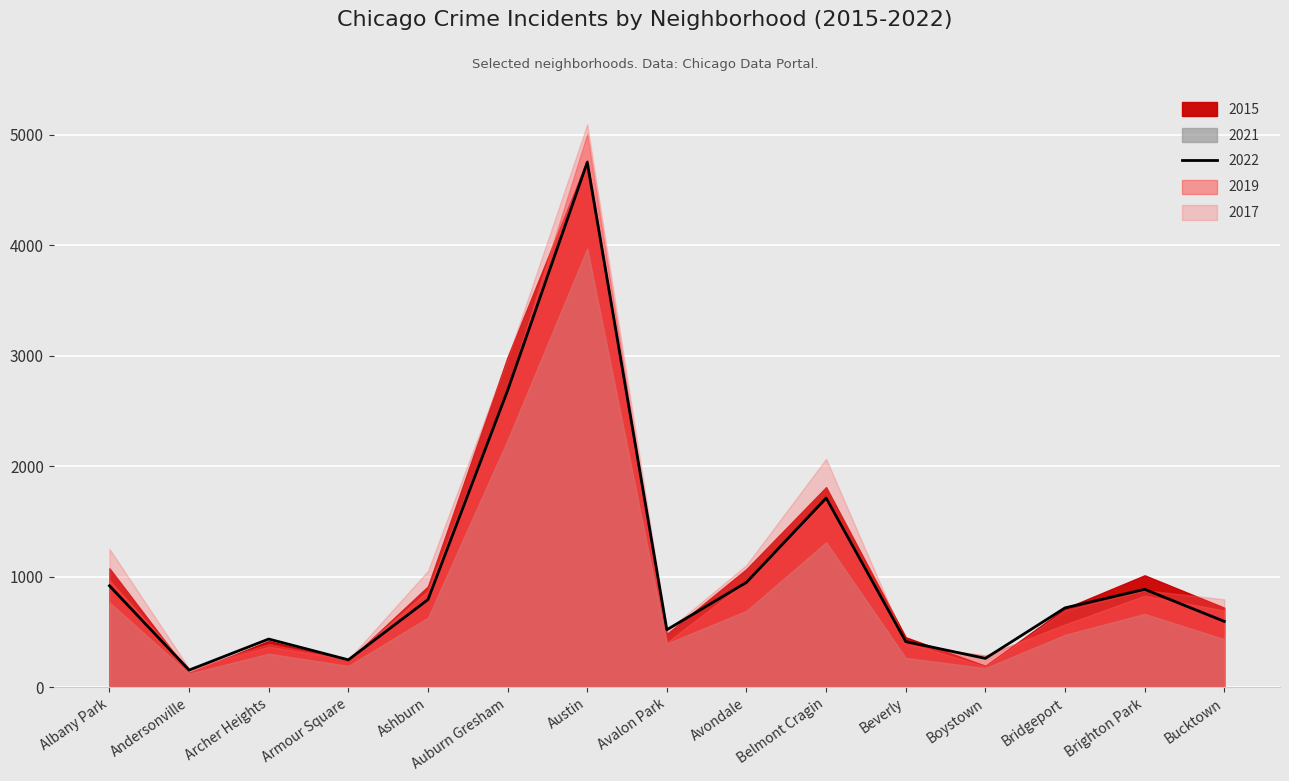

Where does the 2021 series first go above 474?

Albany Park